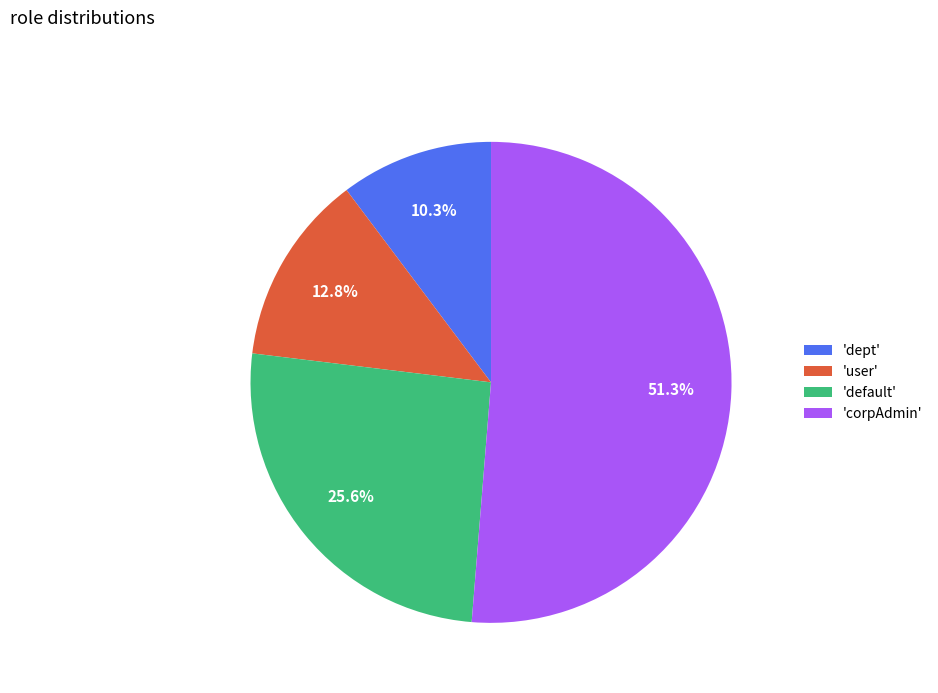

Is there any slice that represents more than half of the pie?

Yes